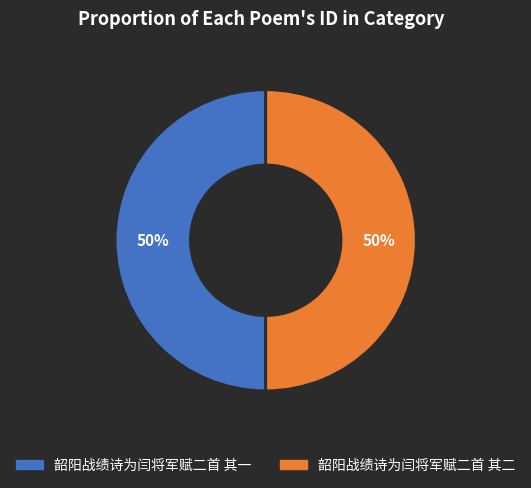

Approximately how many times larger is the value at 韶阳战绩诗为闫将军赋二首 其二 compared to 韶阳战绩诗为闫将军赋二首 其一?

1.0